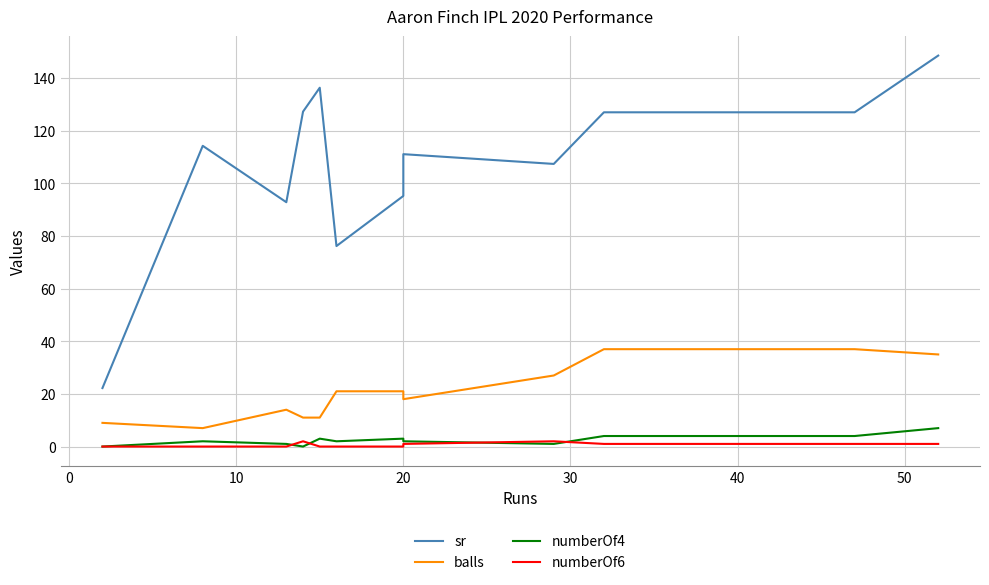

Does the chart have visible grid lines?

Yes